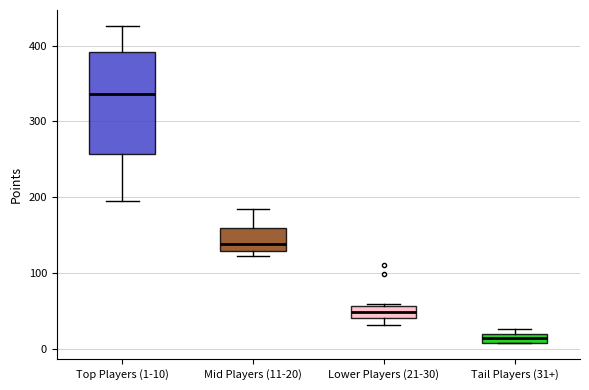

Comparing the boxes themselves (not the whiskers), which one is the tallest?

Top Players (1-10)